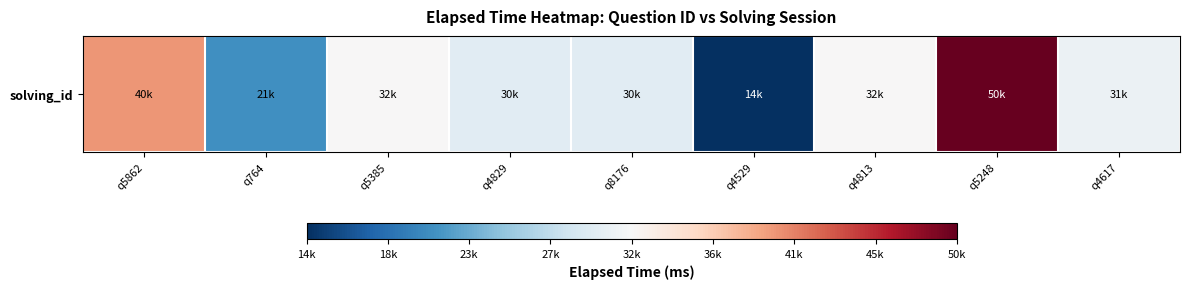

At which label is the value closest to 32000?

q5385